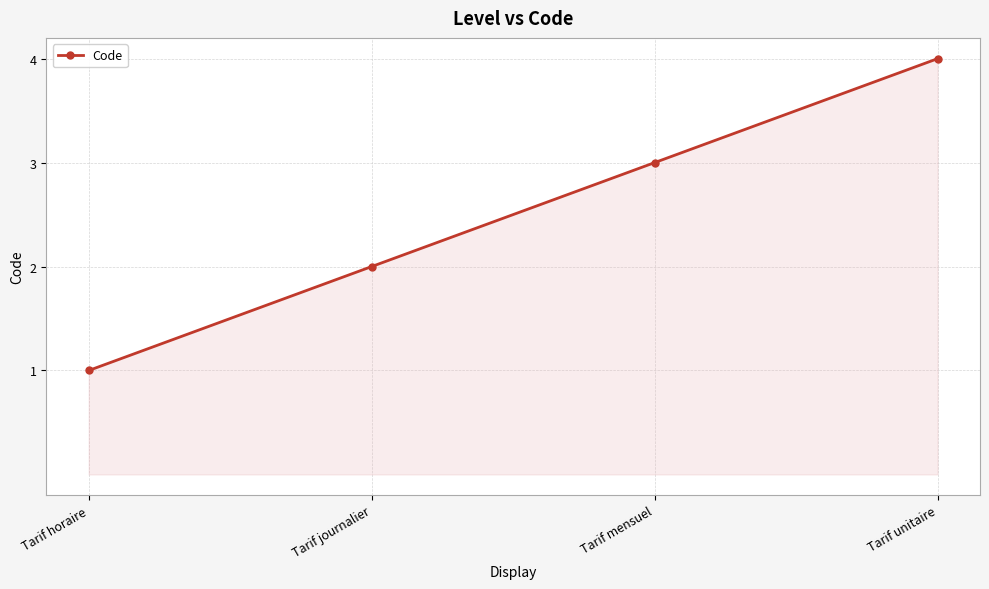

Reading right to left, list all the values displayed in this chart.

4	3	2	1